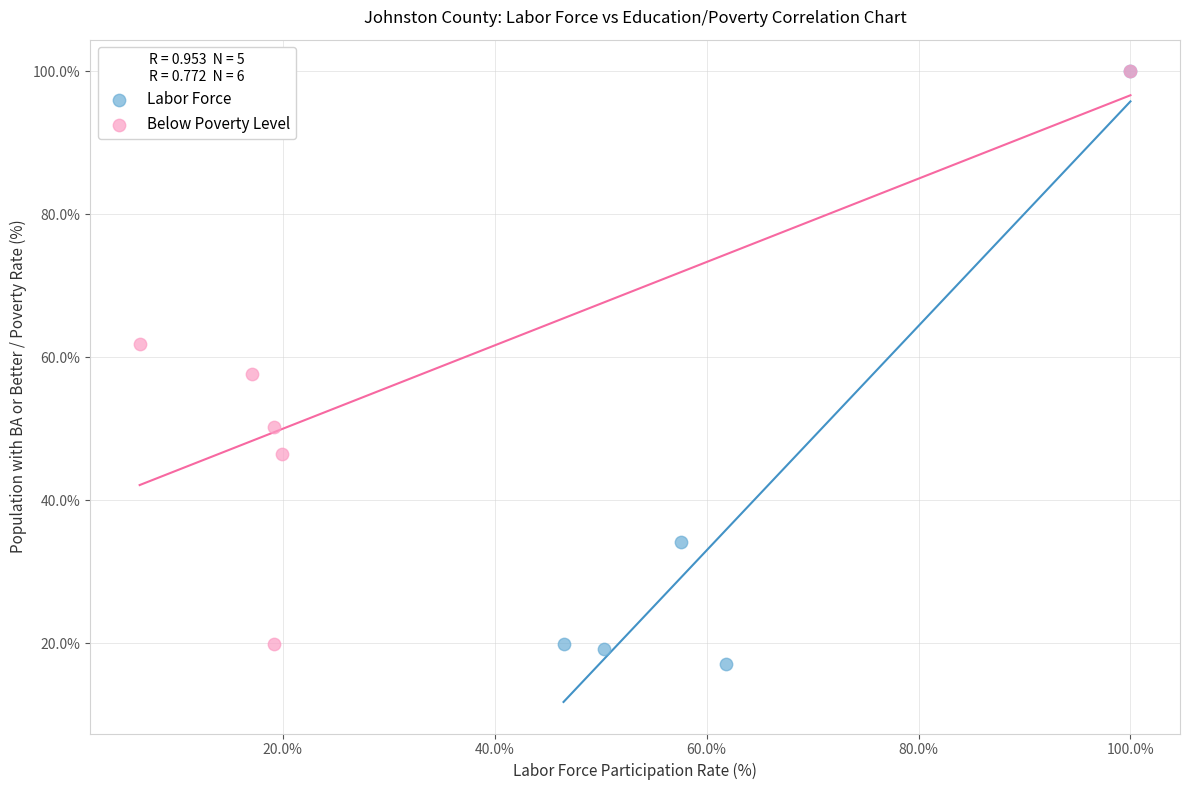

Which series has the widest spread of Y values?

Labor Force